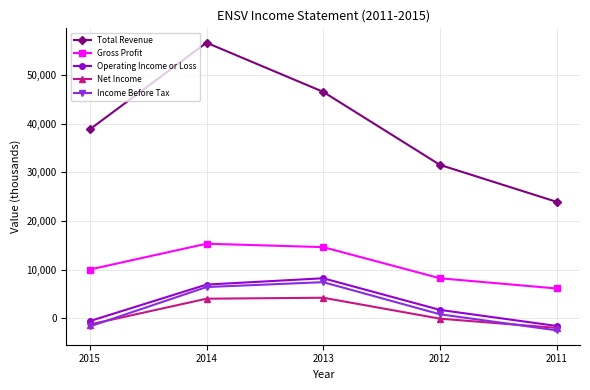

True or false: Net Income has a value of -100 at 2012.

True